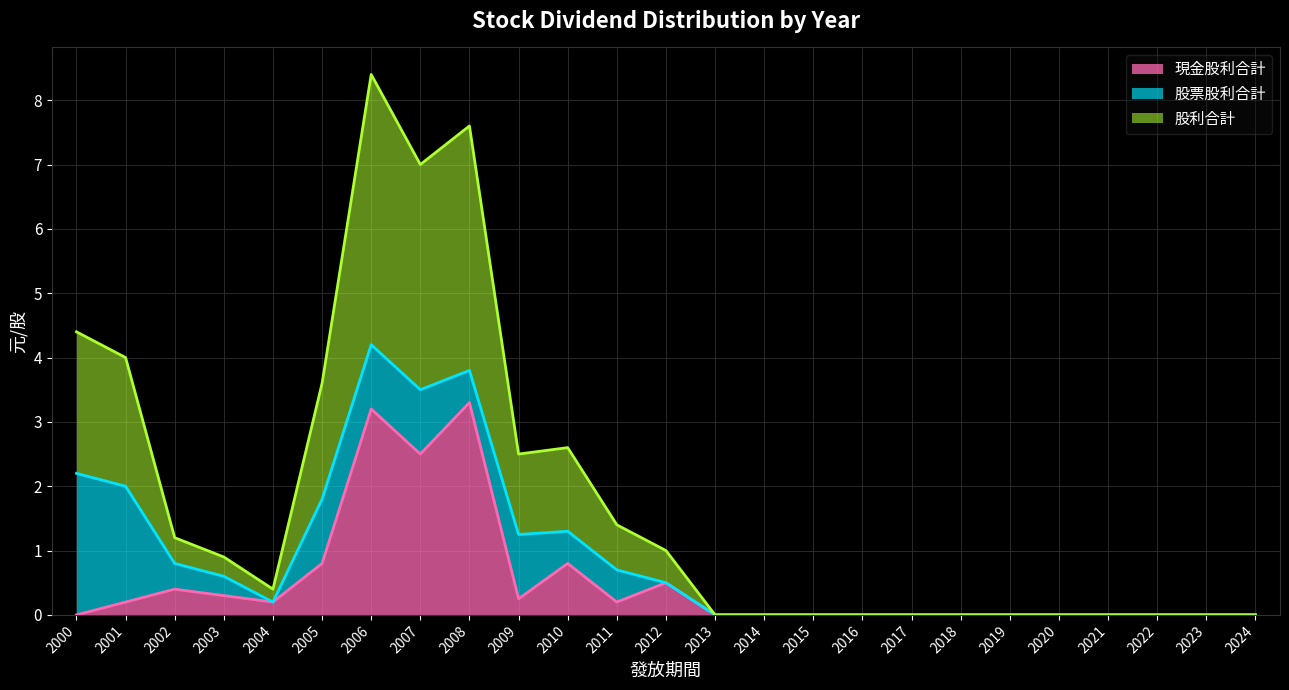

Where is the first local minimum for 股利合計?

2004